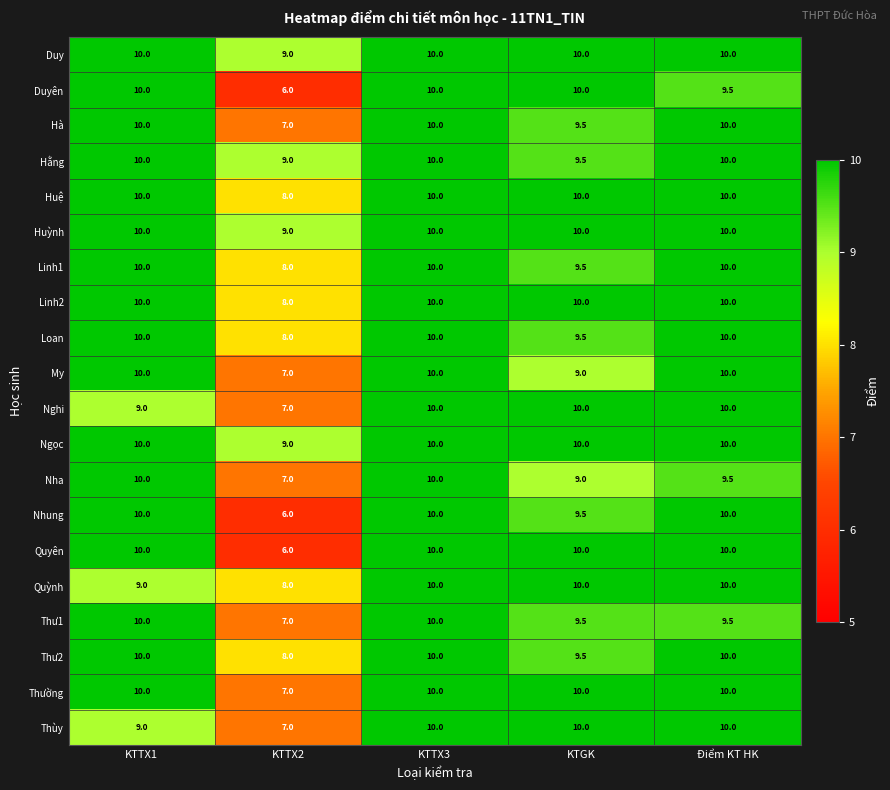

What is the spread (max minus min) of values at Điểm KT HK?

0.5